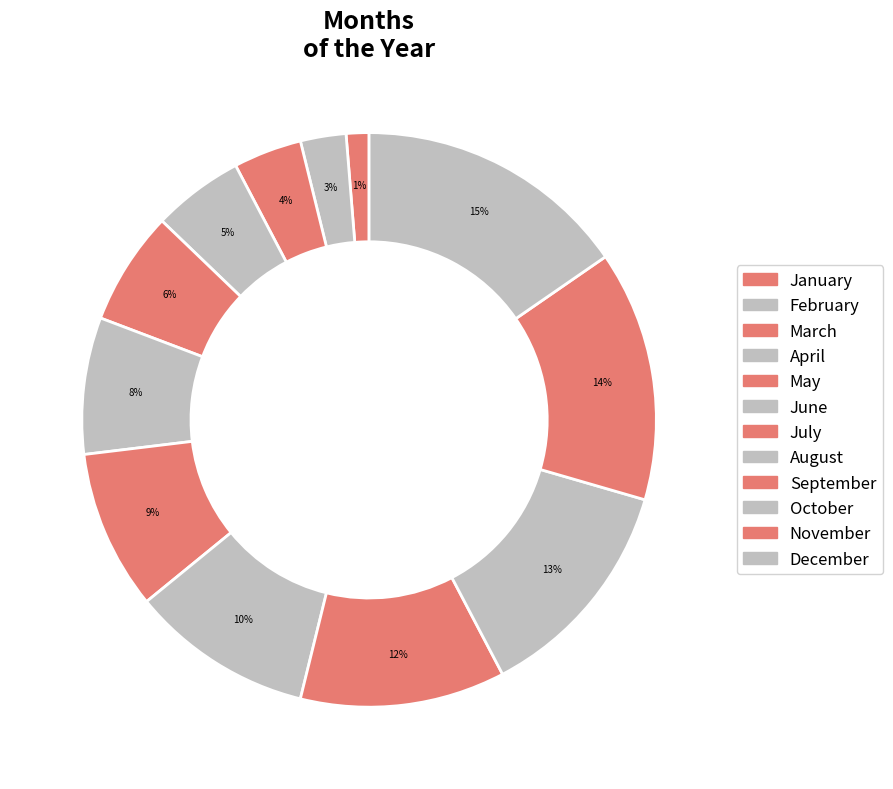

How many segments does this pie chart have?

12